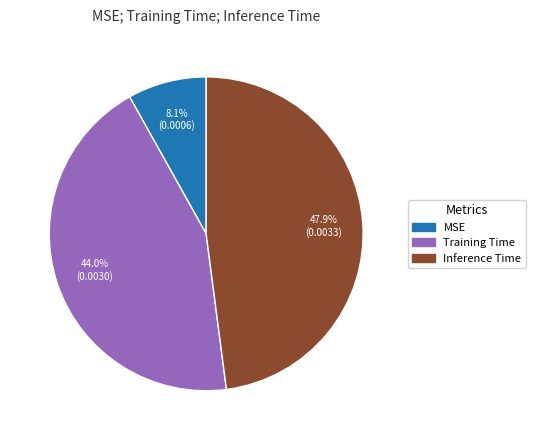

To the nearest percent, what portion does Training Time represent?

44%